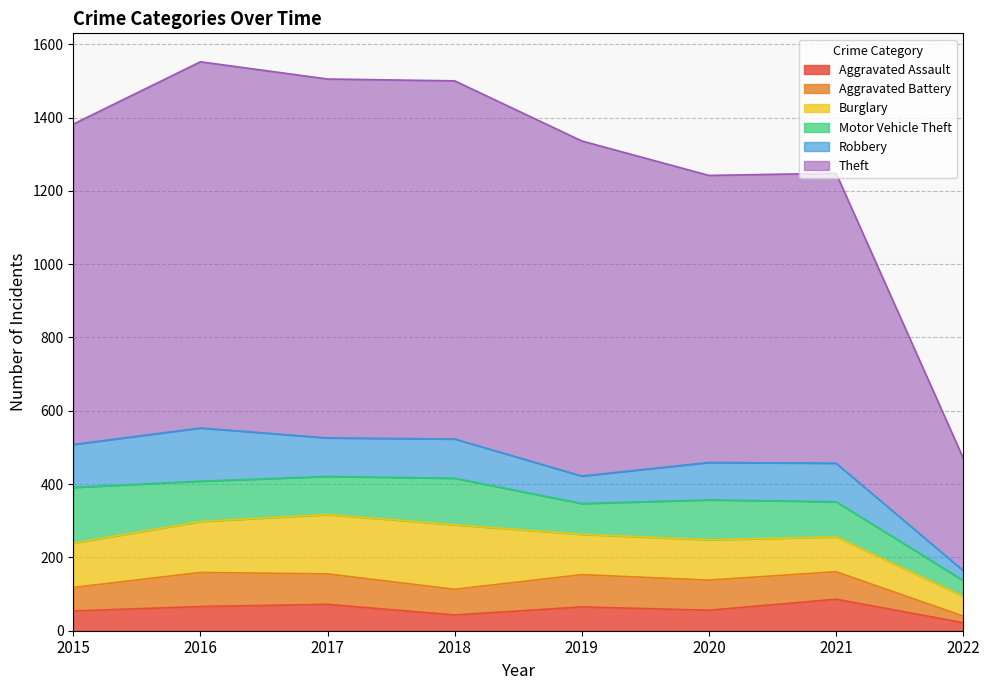

What are all the series names shown in the legend?

Aggravated Assault, Aggravated Battery, Burglary, Motor Vehicle Theft, Robbery, Theft